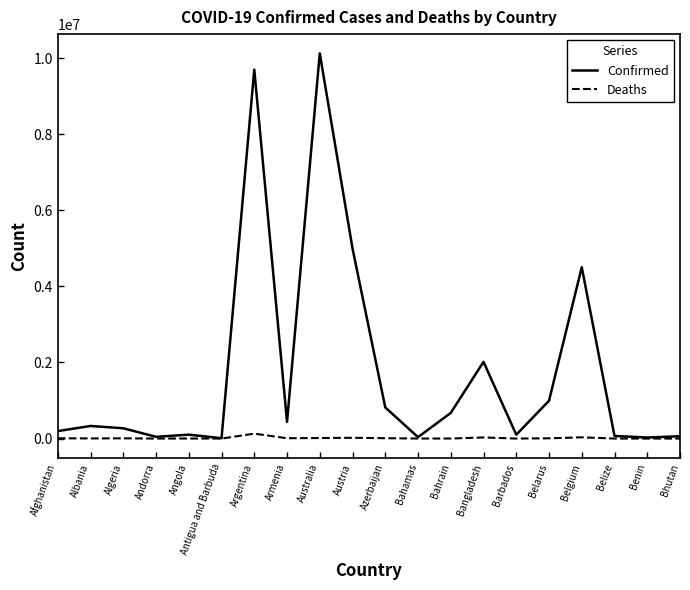

In Confirmed, how many points are higher than both neighbors (excluding endpoints)?

6